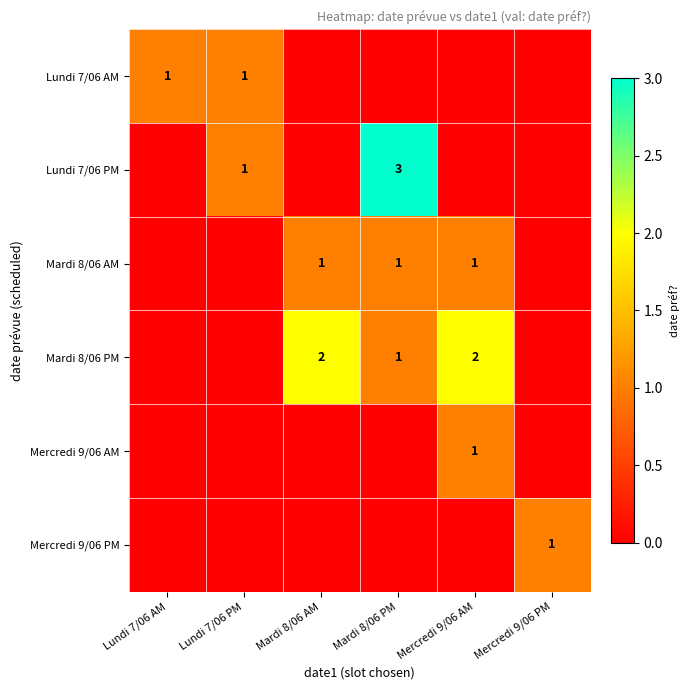

True or false: Lundi 7/06 PM has a value of 1 at Lundi 7/06 PM.

True